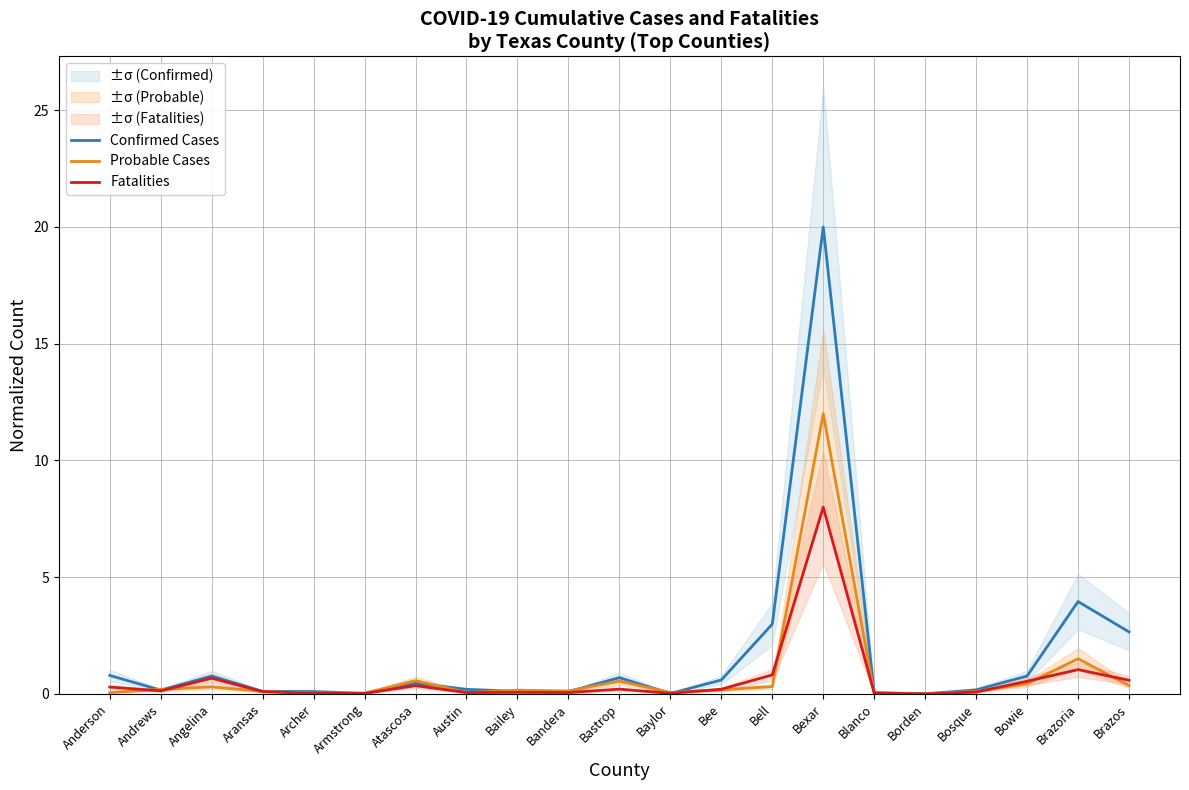

What is the maximum value for Confirmed Cases?

20.0